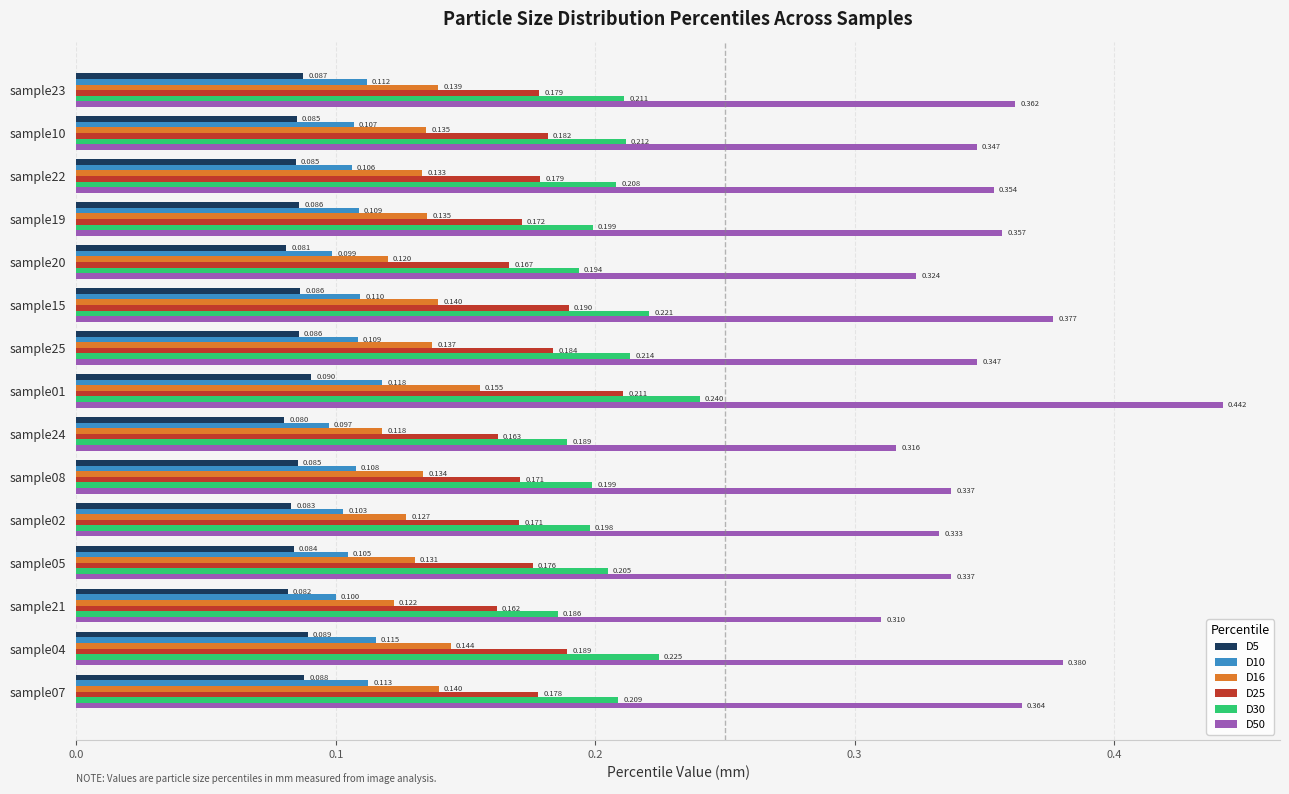

Where is D30 nearest to the value 0?

sample21